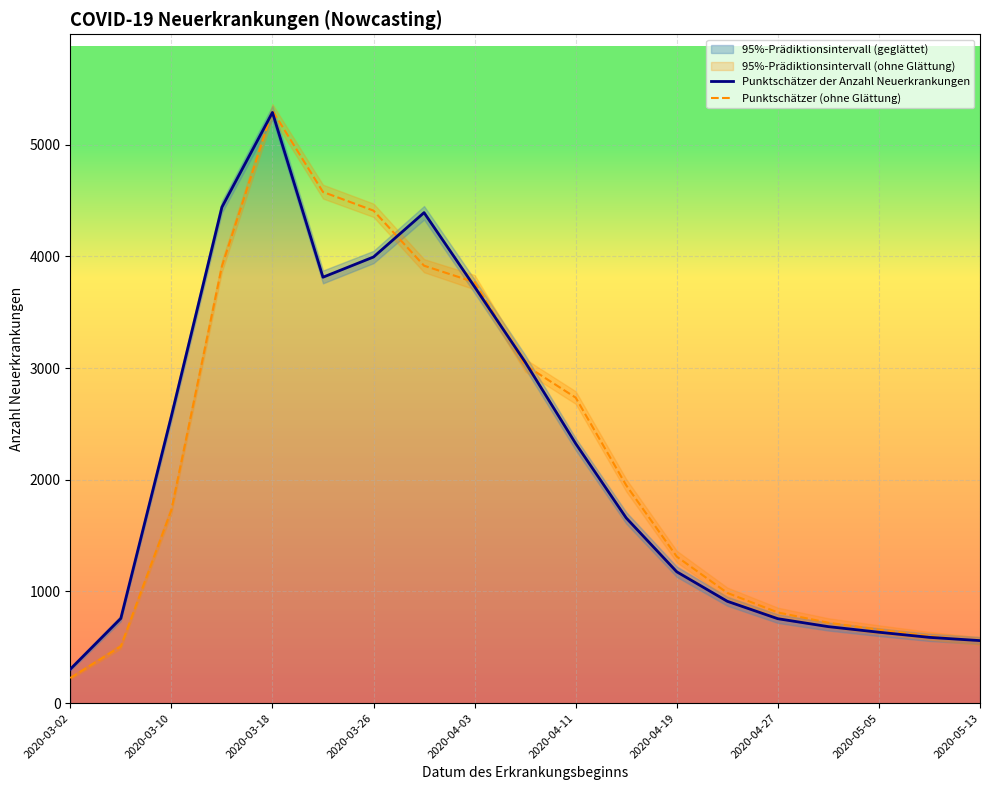

Which category has the highest value in the Punktschätzer (ohne Glättung) series?

2020-03-18